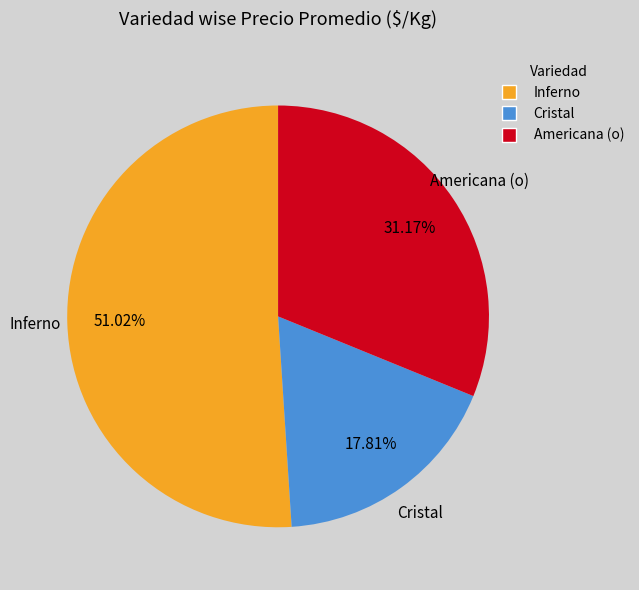

How much of the chart is everything except Inferno?

49.0%